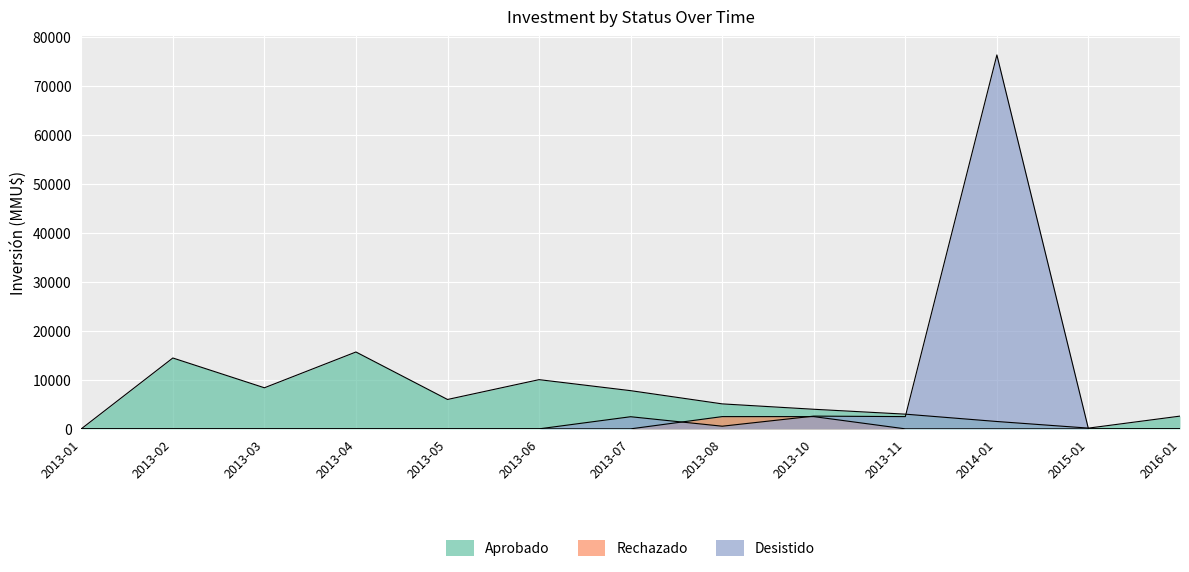

At which label does Aprobado first exceed 5100?

2013-02